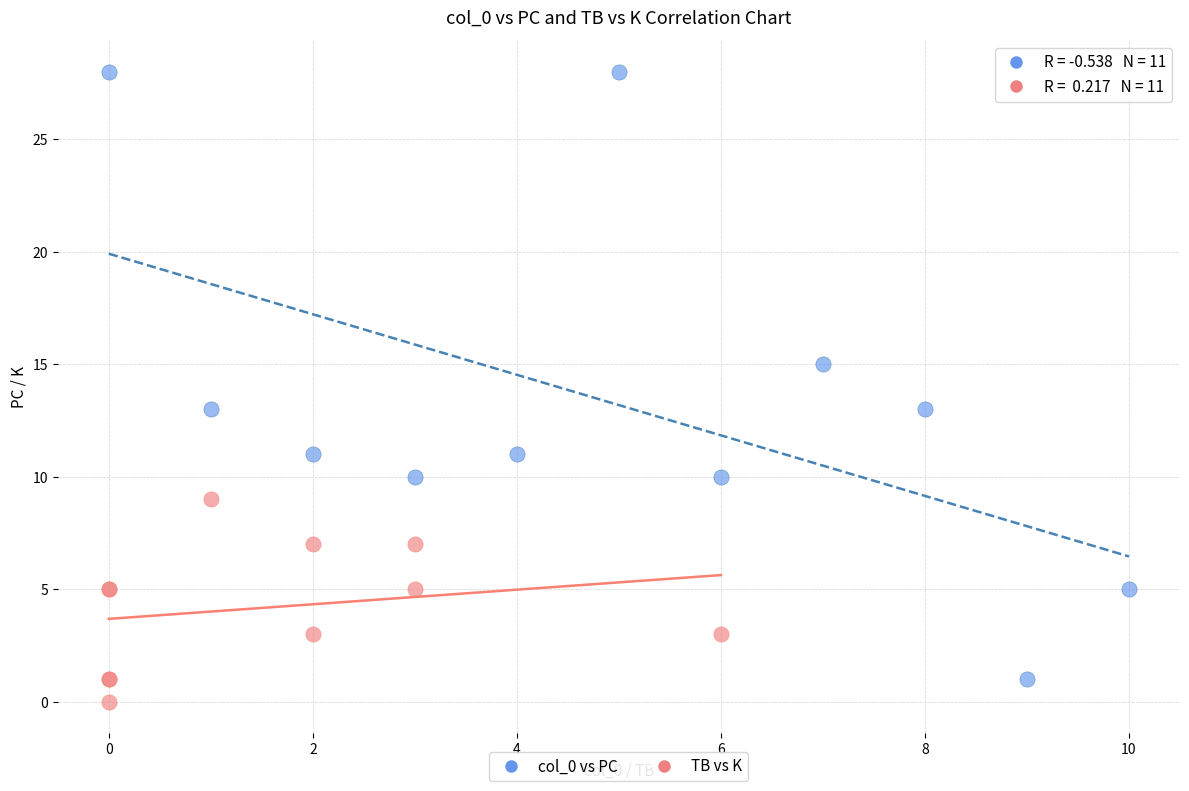

Which series contains the highest Y value?

col_0 vs PC